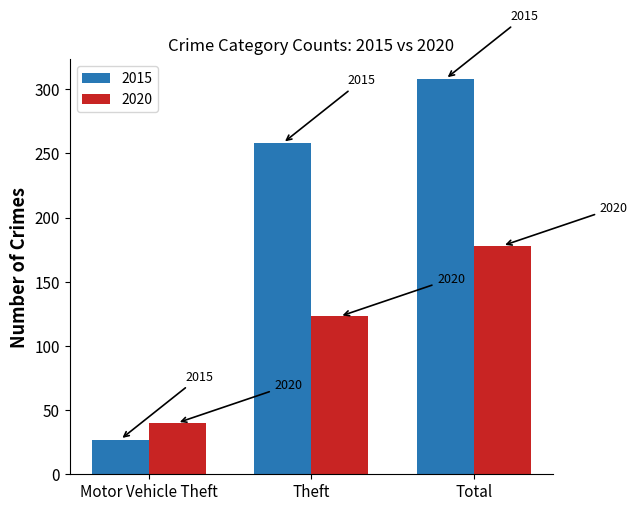

What are all the series names shown in the legend?

2015, 2020